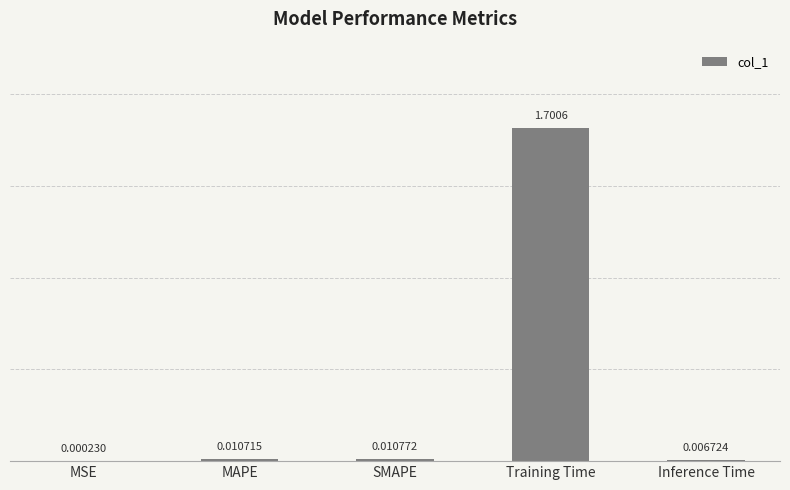

Which has a higher value, Inference Time or SMAPE?

SMAPE